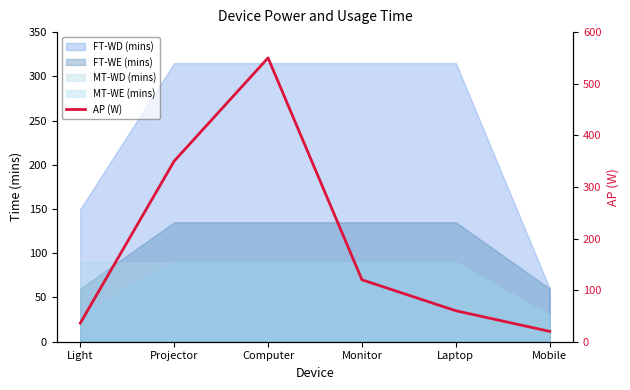

True or false: the data has more than 0 interior local peaks.

True